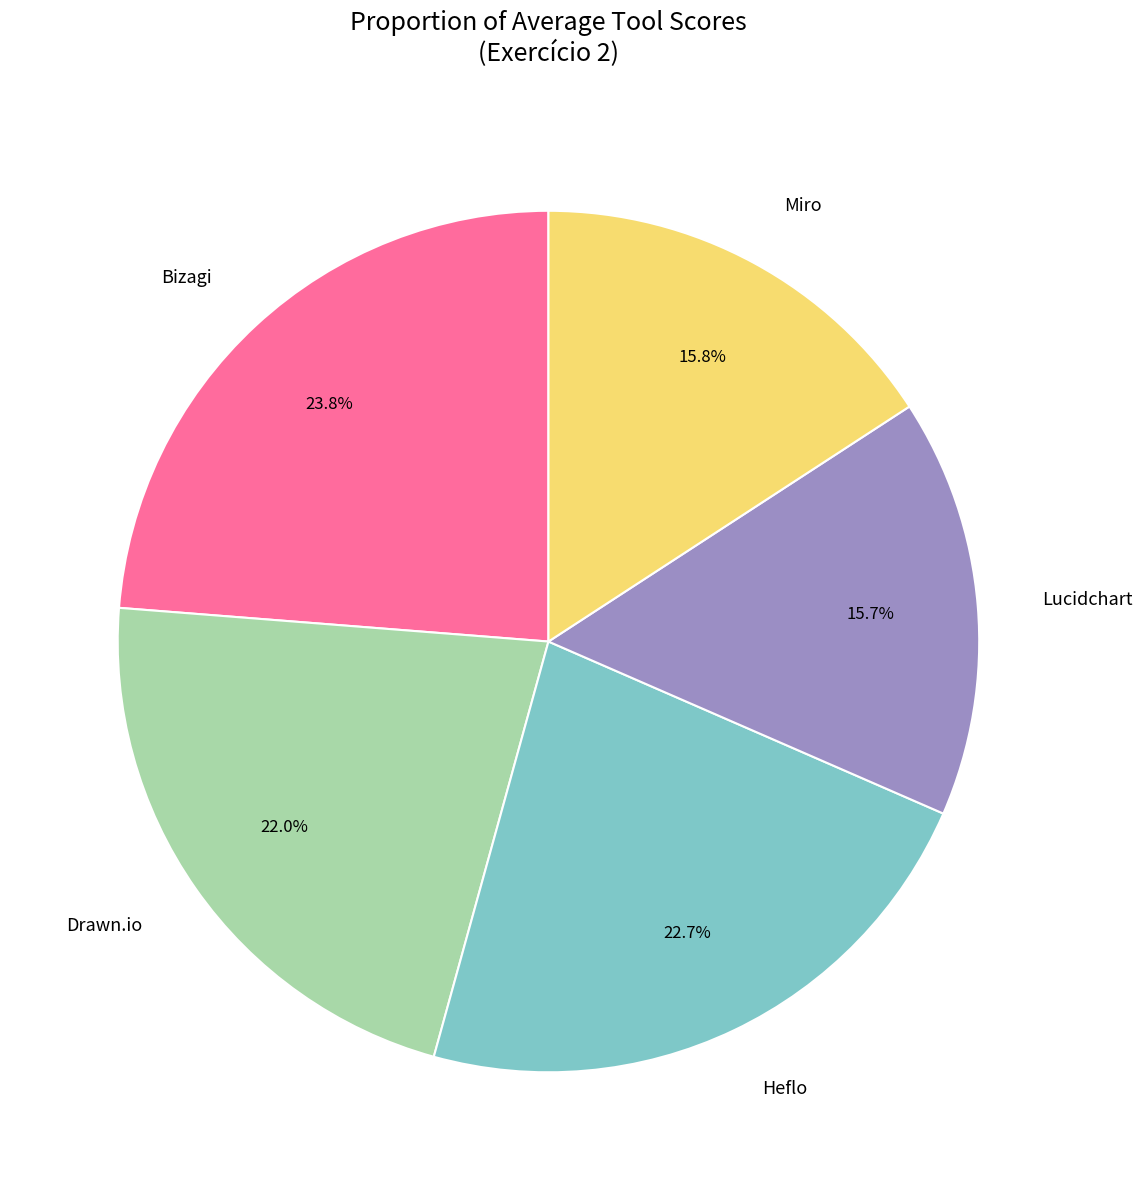

What portion of the pie excludes Bizagi?

76.2%